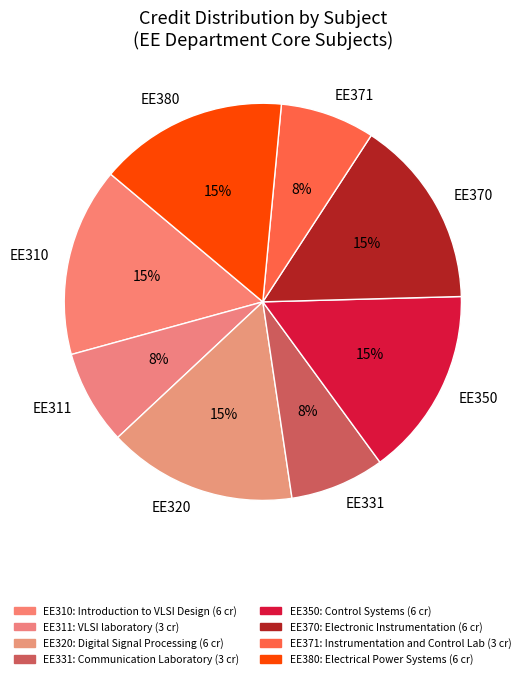

Which has a higher value, EE380 or EE371?

EE380